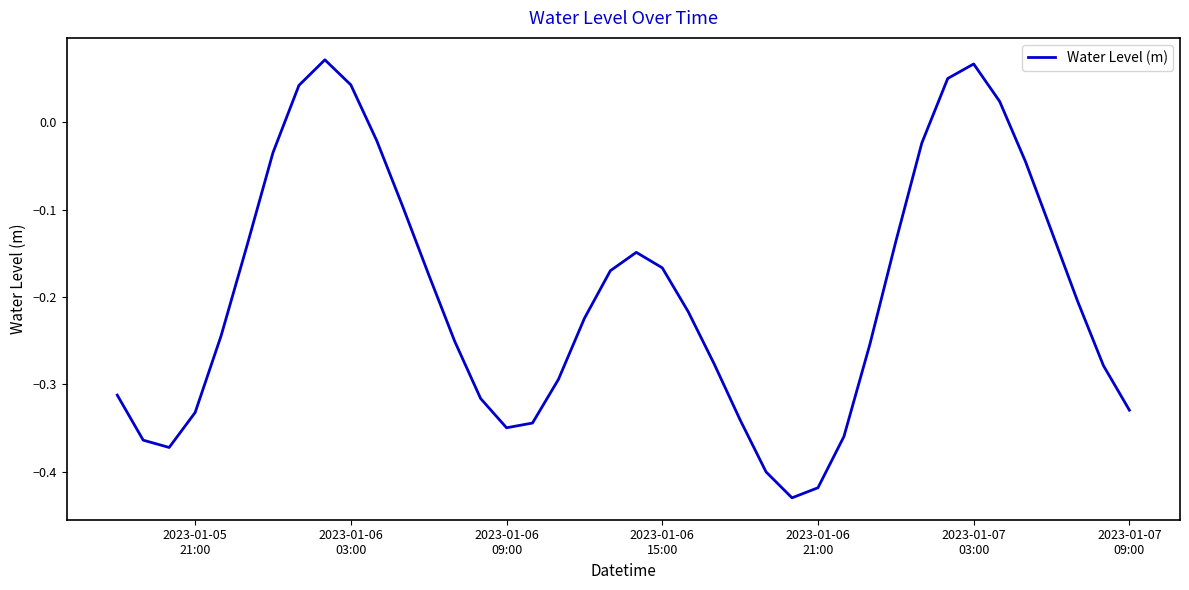

How many lines are shown in the chart?

1